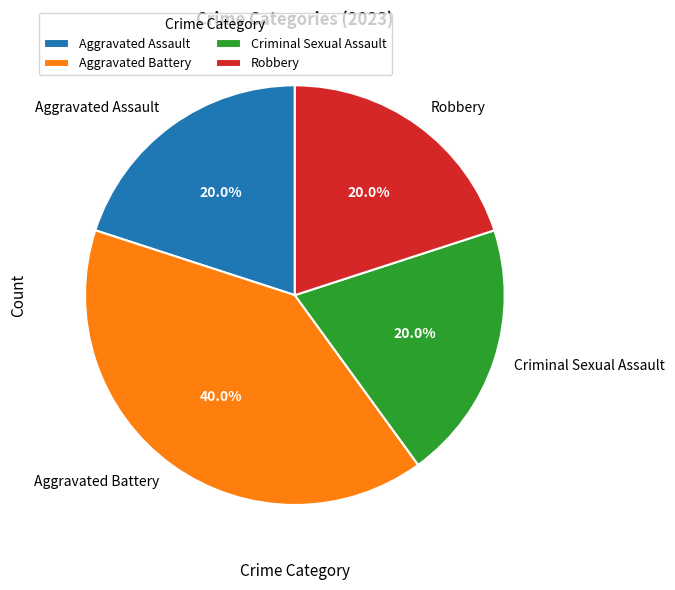

Does Aggravated Battery represent more than half of the total?

No